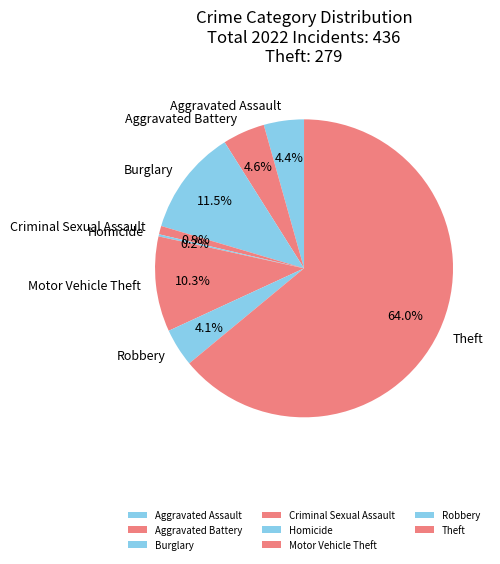

To the nearest percent, what is the average slice percentage?

12%